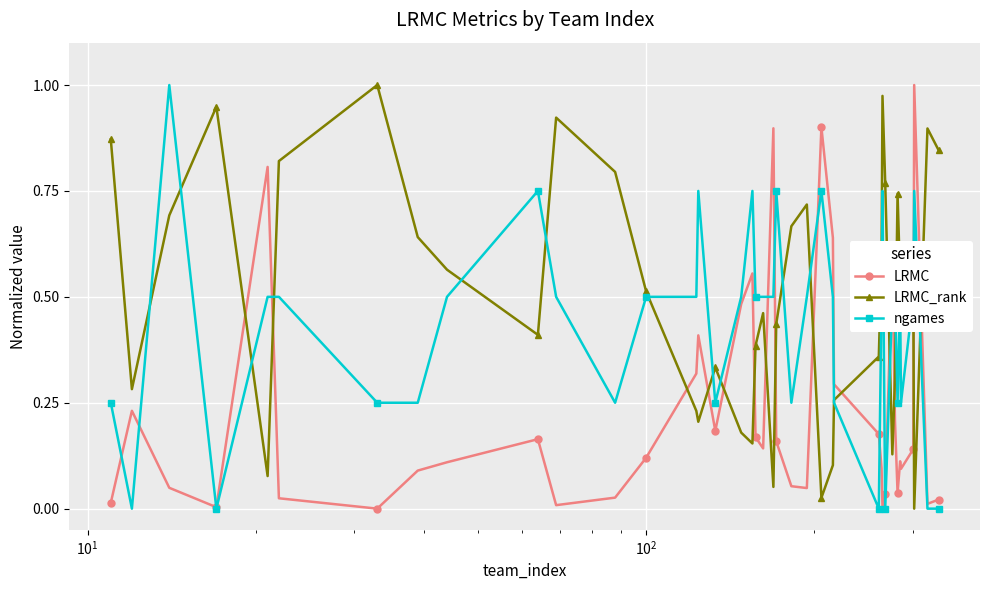

List the series in order of their overall mean, lowest first.

LRMC, ngames, LRMC_rank